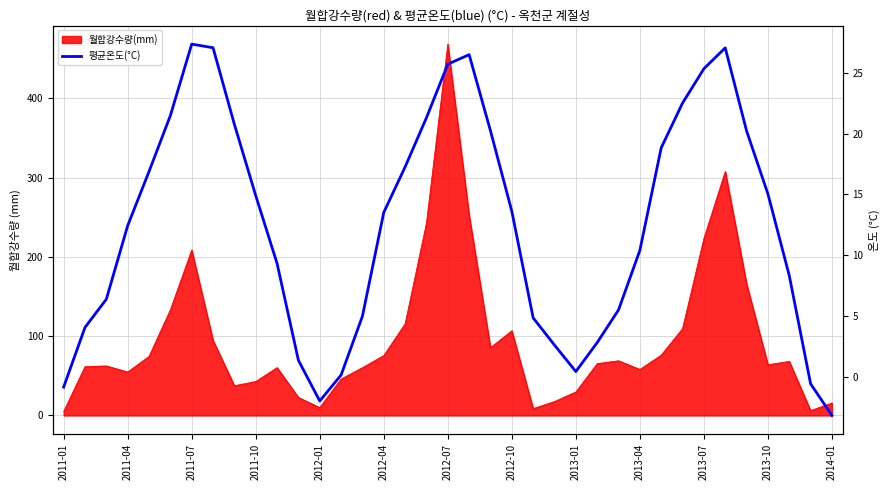

What is the value of the 25th point from the left?

0.4